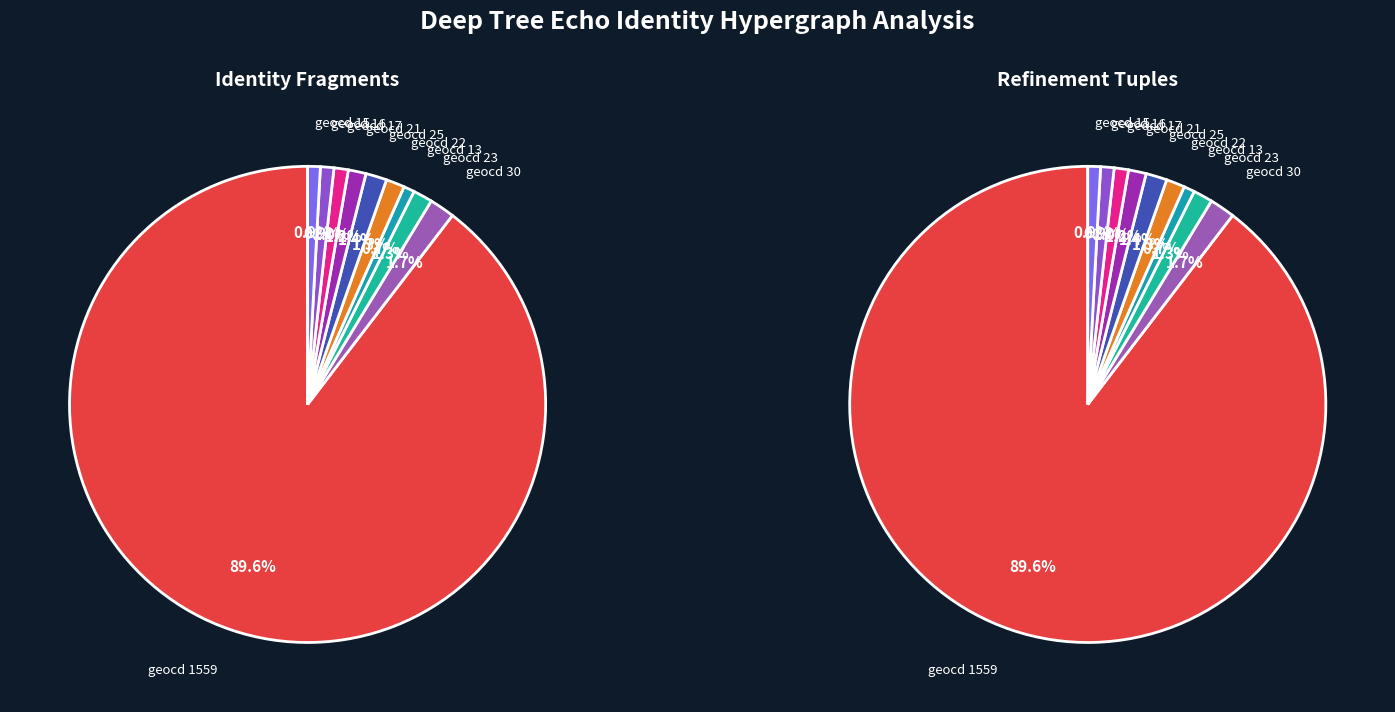

What is the majority slice?

geocd_1559